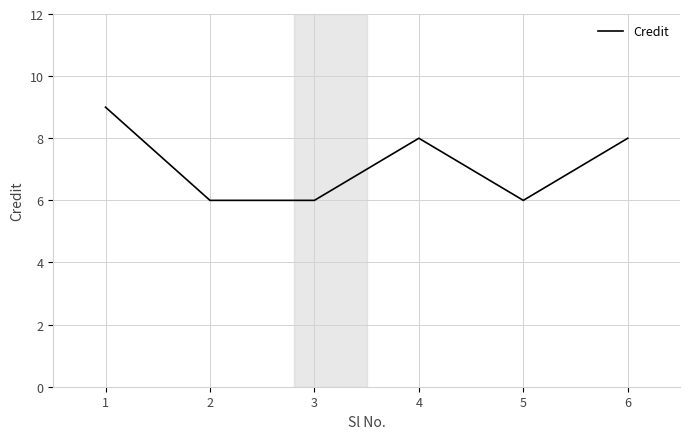

Approximately how many times larger is the value at 6 compared to 5?

1.3